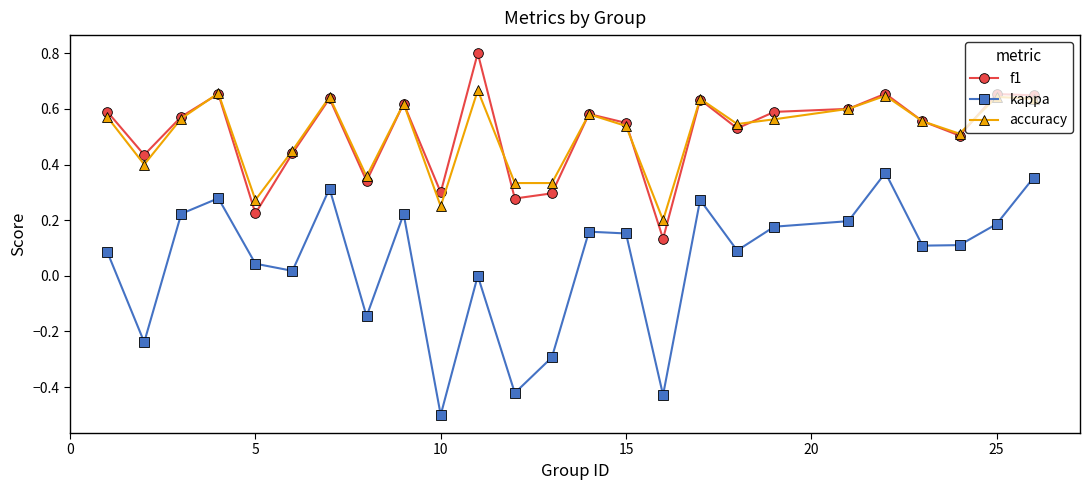

Which series has the widest spread of values?

kappa